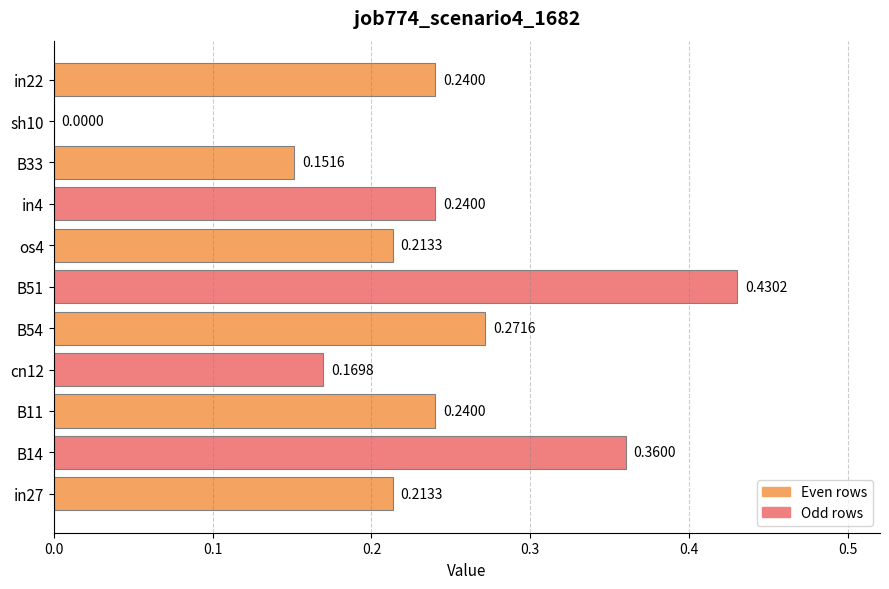

Are the bars horizontal?

Yes